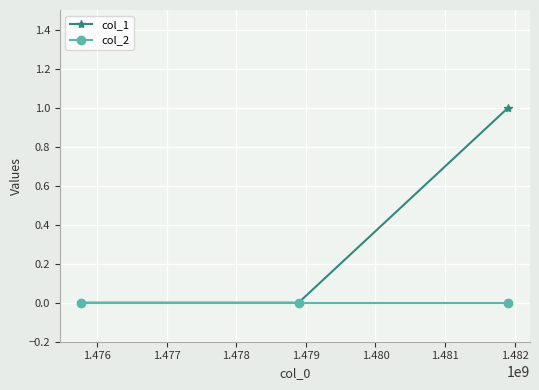

List the series in order of their overall mean, lowest first.

col_2, col_1